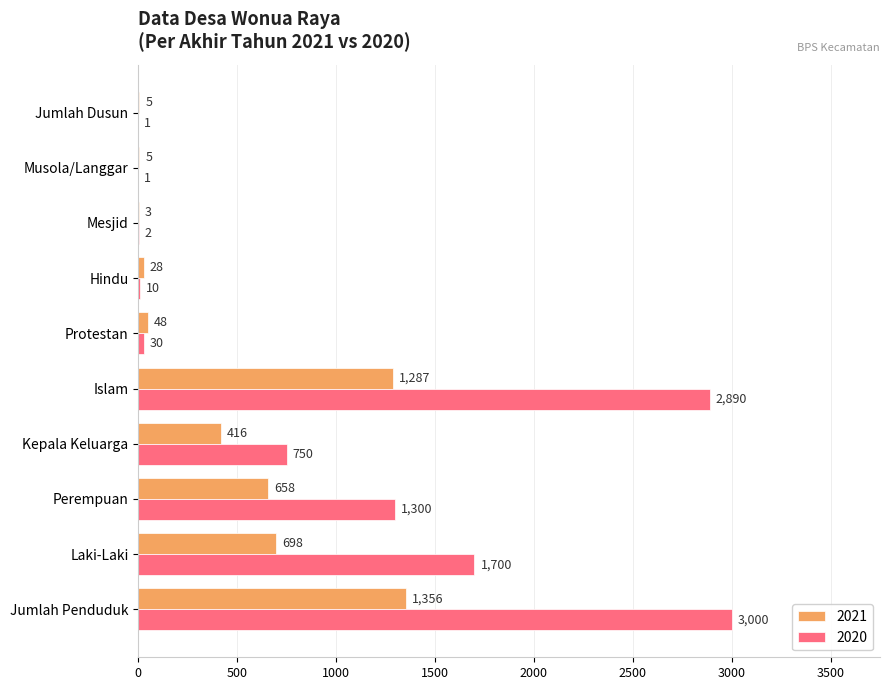

What value does the 2021 series have at Islam?

1287